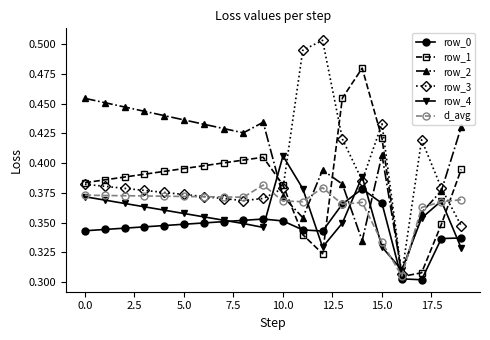

Rank the series by their maximum value, from highest to lowest.

row_3, row_1, row_2, row_4, d_avg, row_0